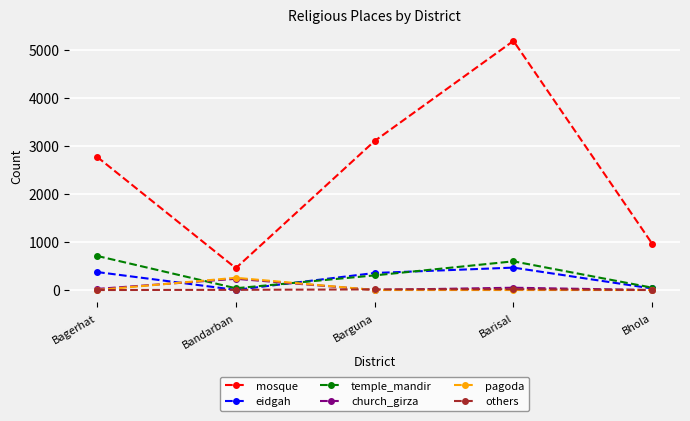

Where is the first local minimum for mosque?

Bandarban